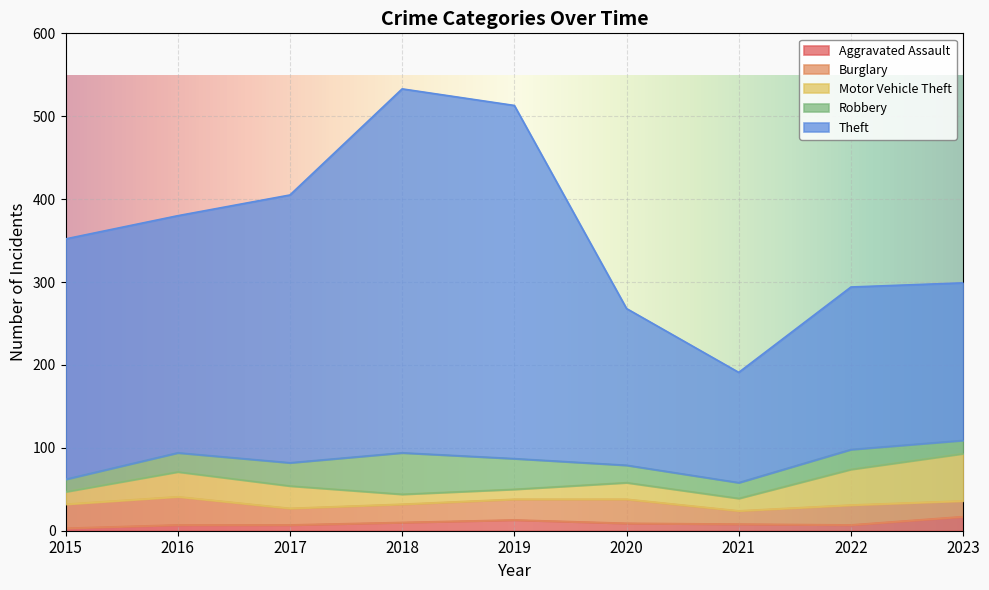

True or false: Burglary has more than 0 interior local peaks.

True